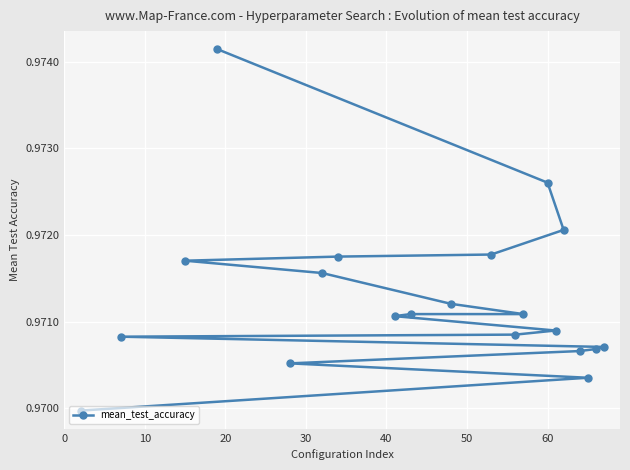

Count the values in the range 0 to 1.

20